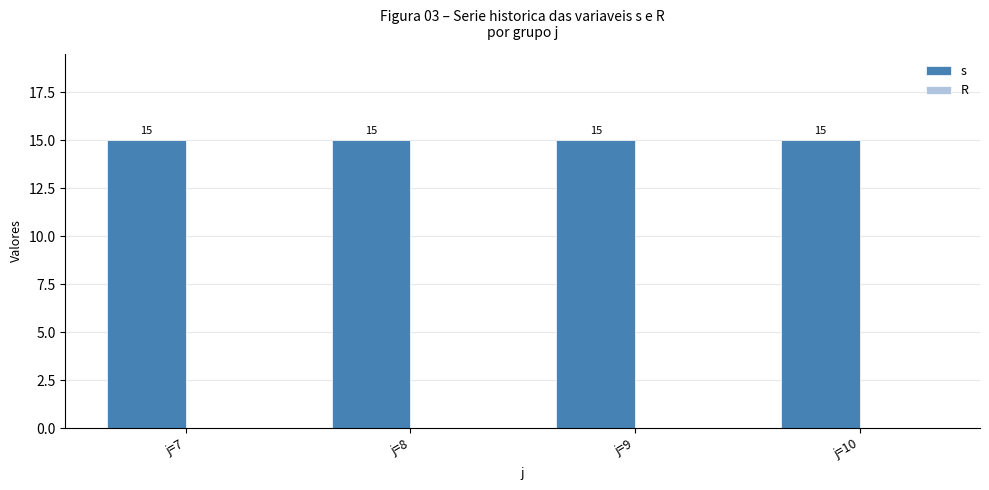

Rank the series by their average value, from lowest to highest.

R, s